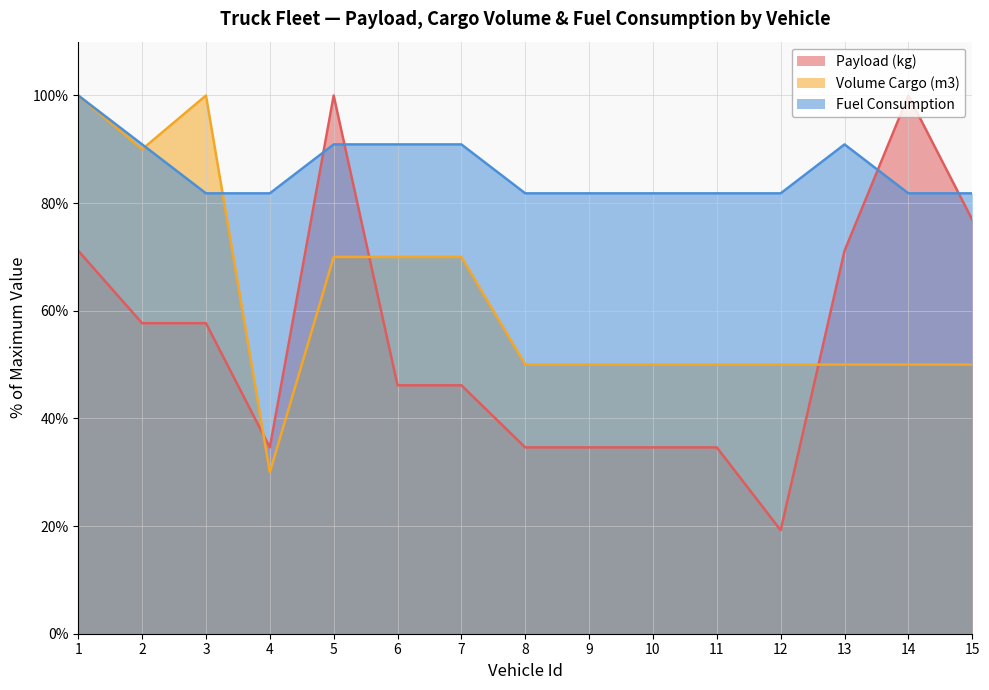

What is the difference between the second highest and second lowest values in the Volume Cargo (m3) series?

50.0